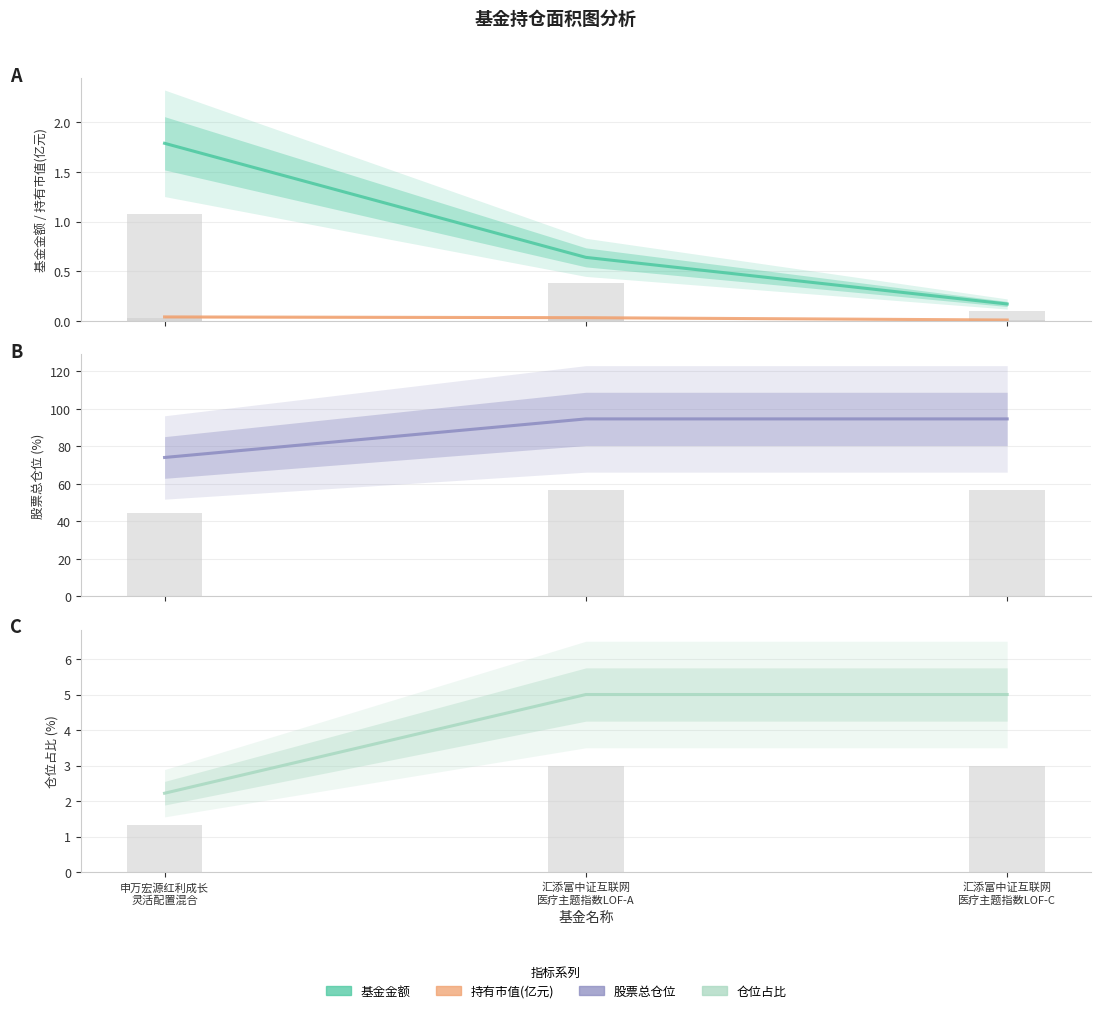

Is it true that 基金金额 equals 1.8 at 申万宏源红利成长
灵活配置混合?

True